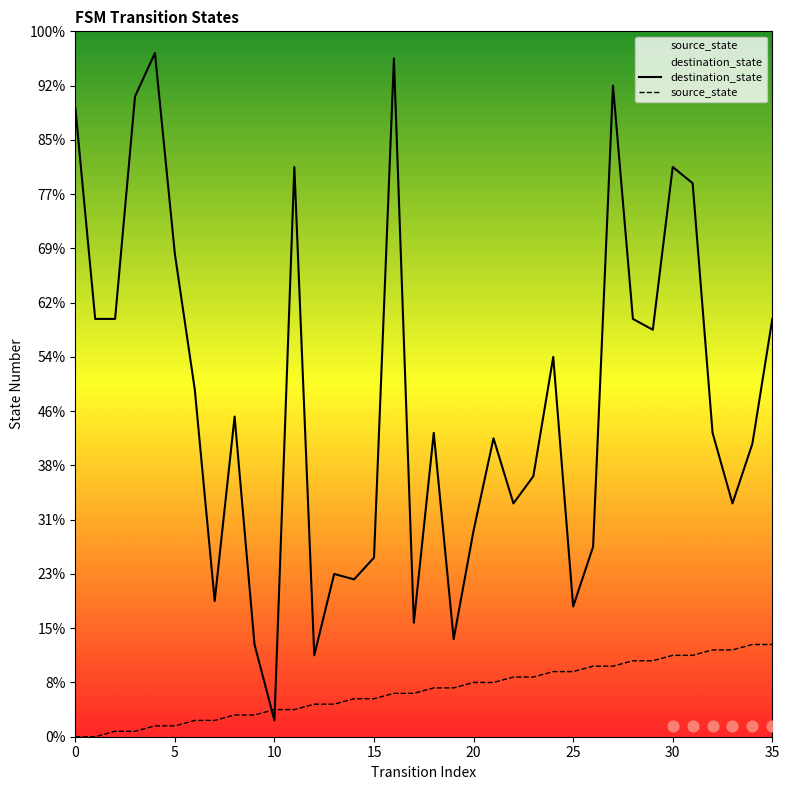

At which category is the sum across all series the highest?

16